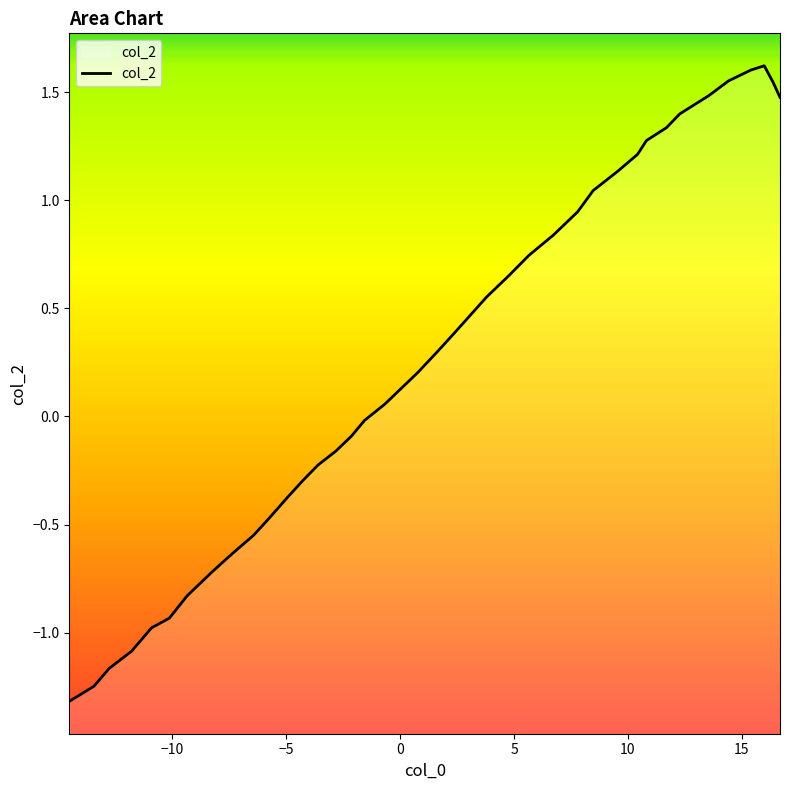

What is the maximum value shown in the chart?

1.6